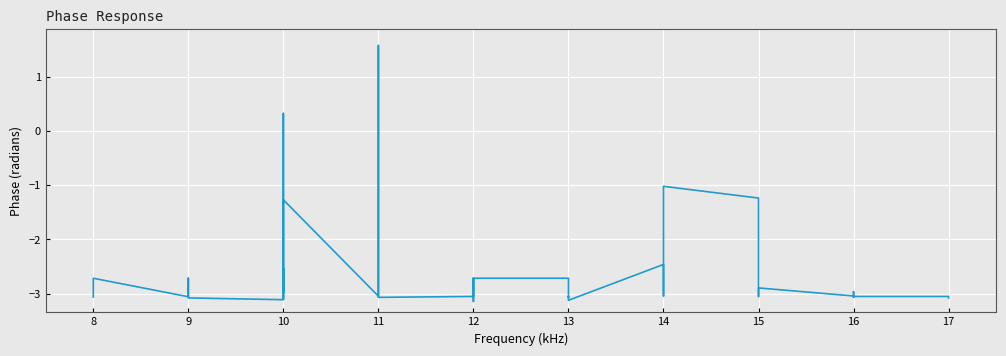

What is the change in value from 15 to 17?

-0.2